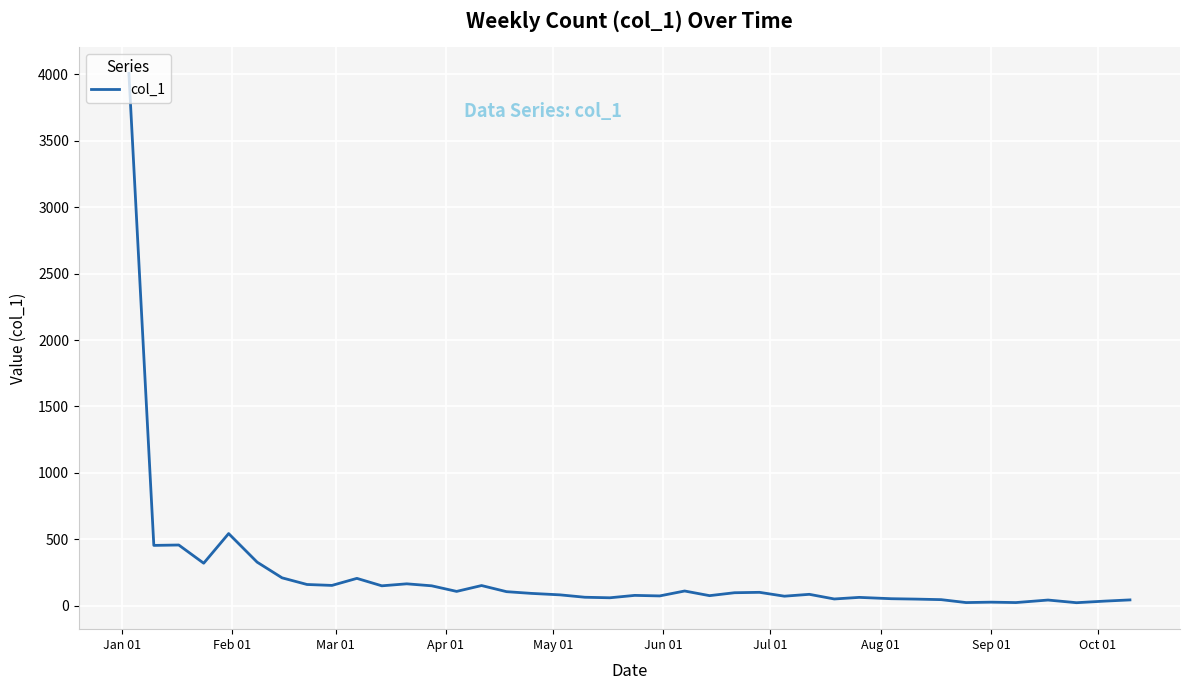

What is the maximum value shown in the chart?

4006